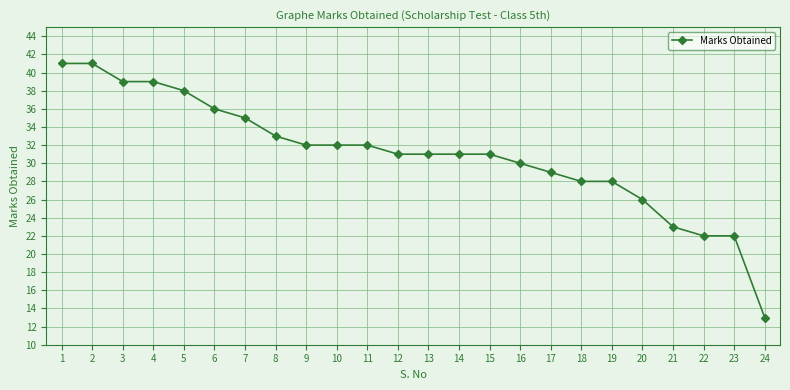

What is the sum of the values at 8 and 18?

61